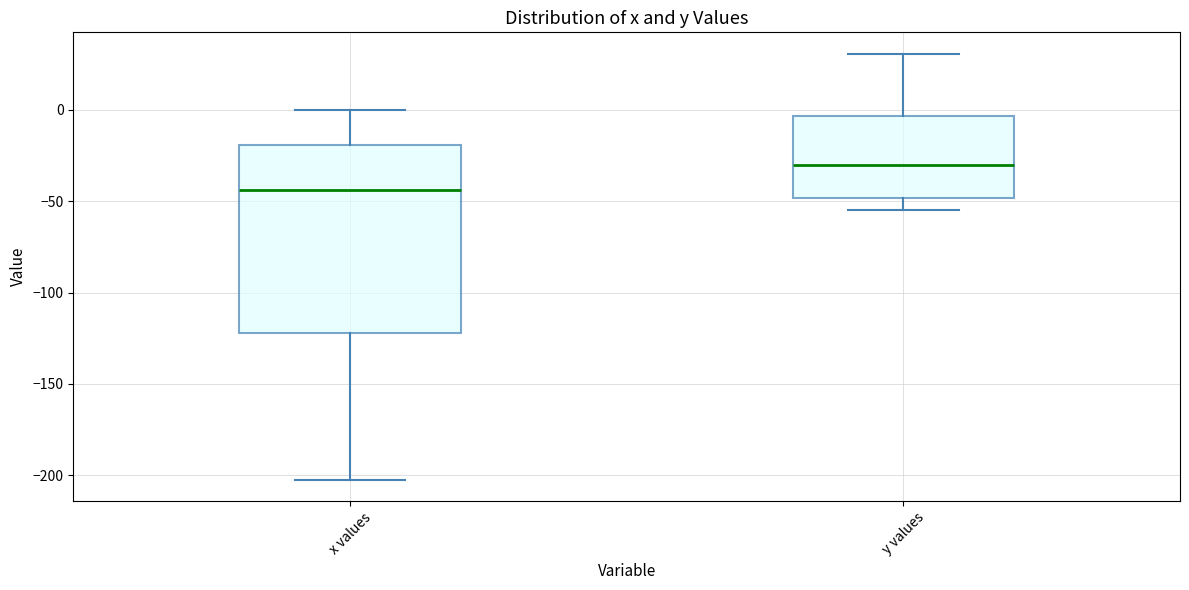

Comparing the boxes themselves (not the whiskers), which one is the tallest?

x values